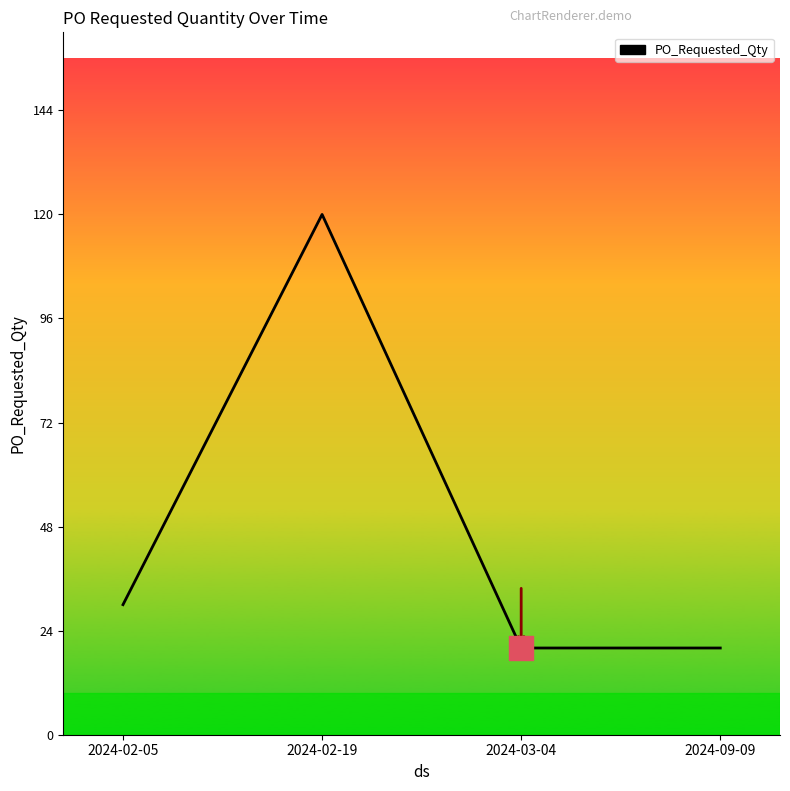

What is the ratio of the value at 2024-03-04 to the value at 2024-09-09?

1.0